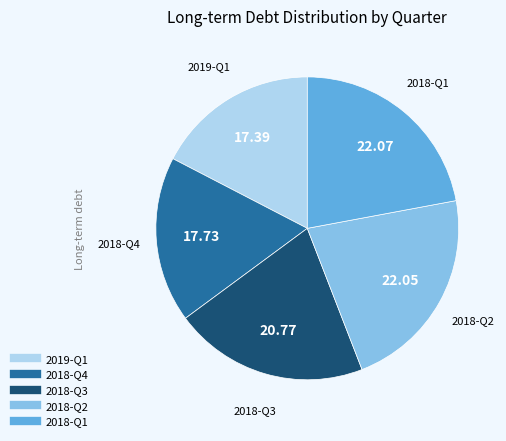

Is there a majority slice in this chart?

No